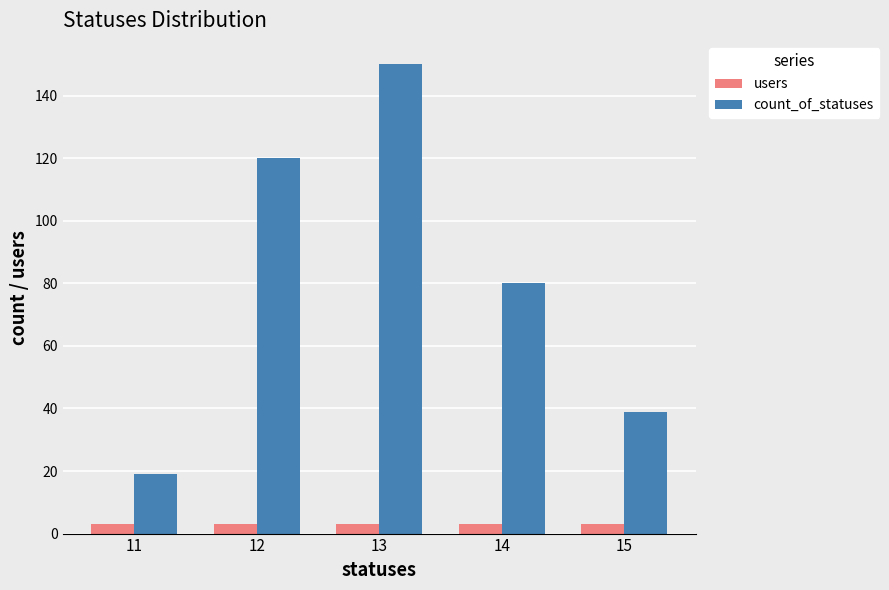

What is the sum of the users values at 15 and 13?

6